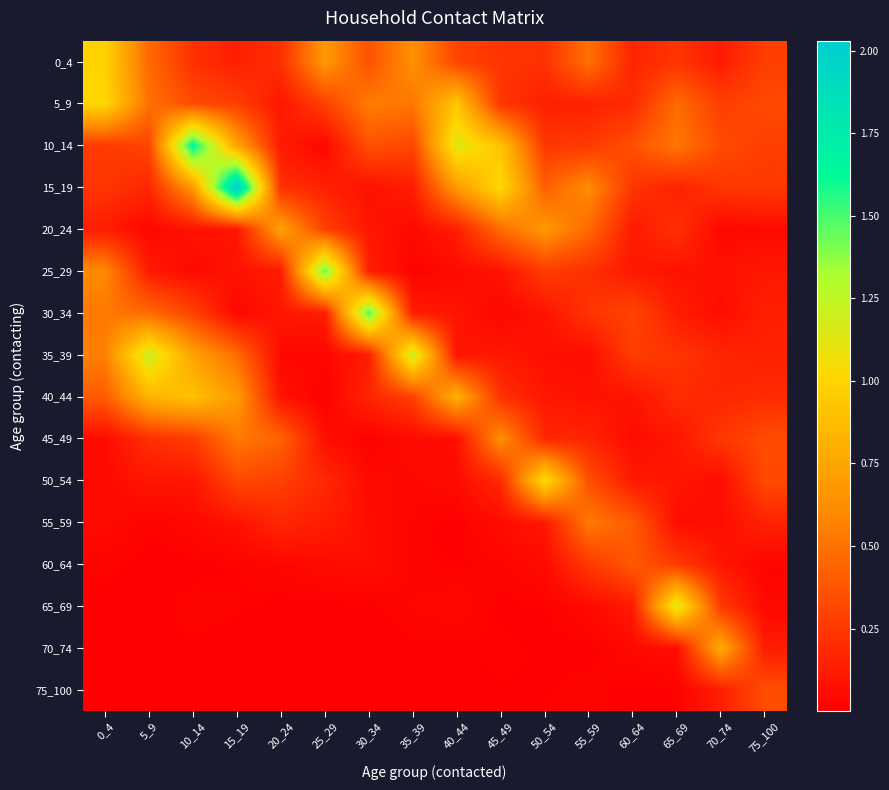

What is the total value across all series at 65_69?

4.0